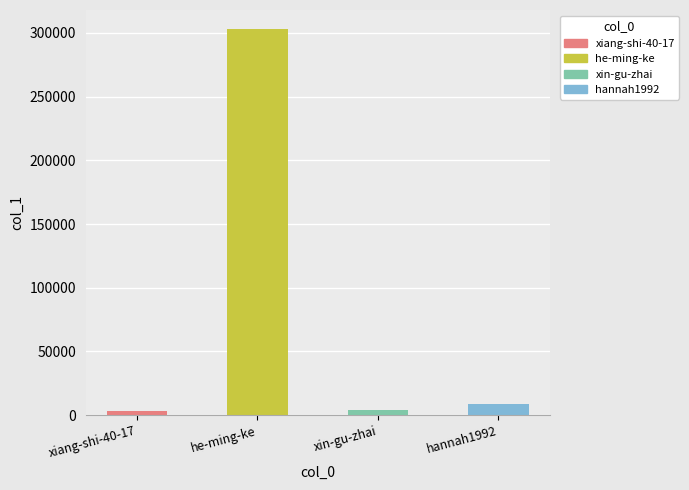

What is the average value?

79742